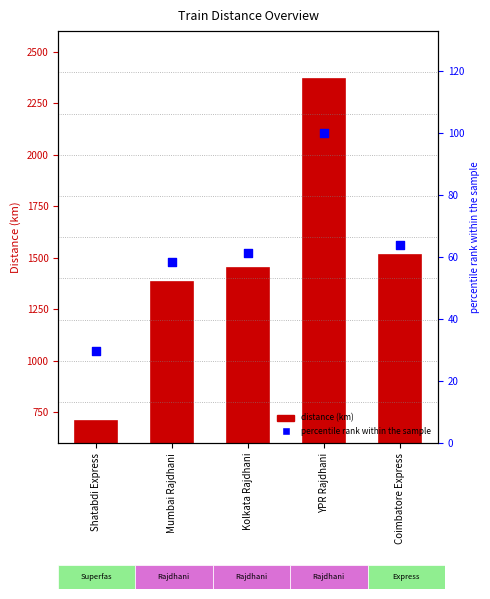

Which series has the largest Y range (max minus min)?

Distance (km)